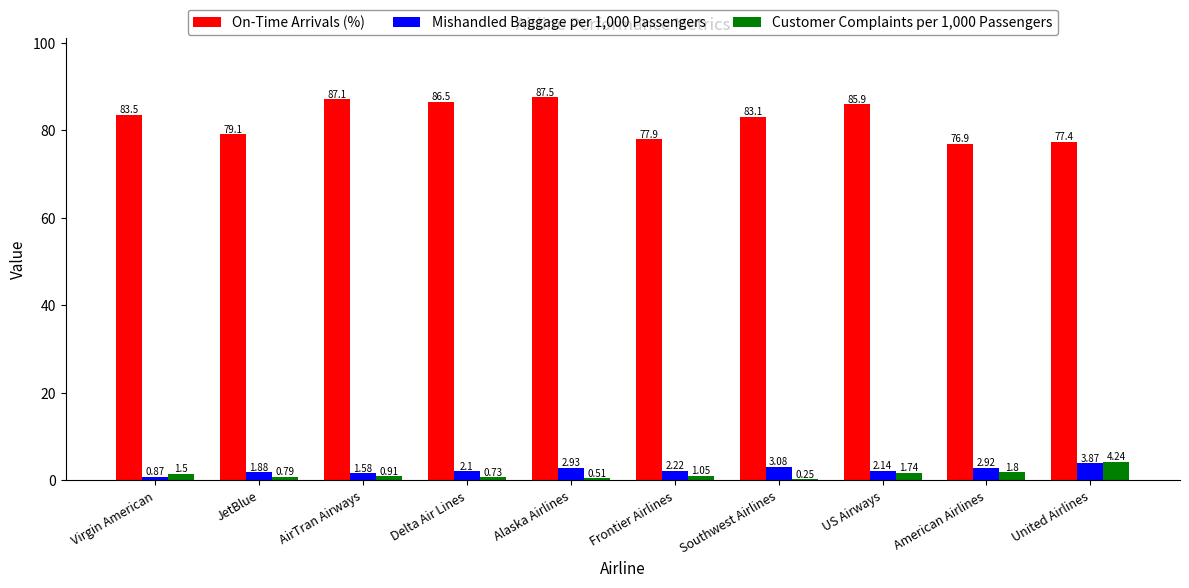

What is the sum of the On-Time Arrivals (%) values at Virgin American and Delta Air Lines?

170.0